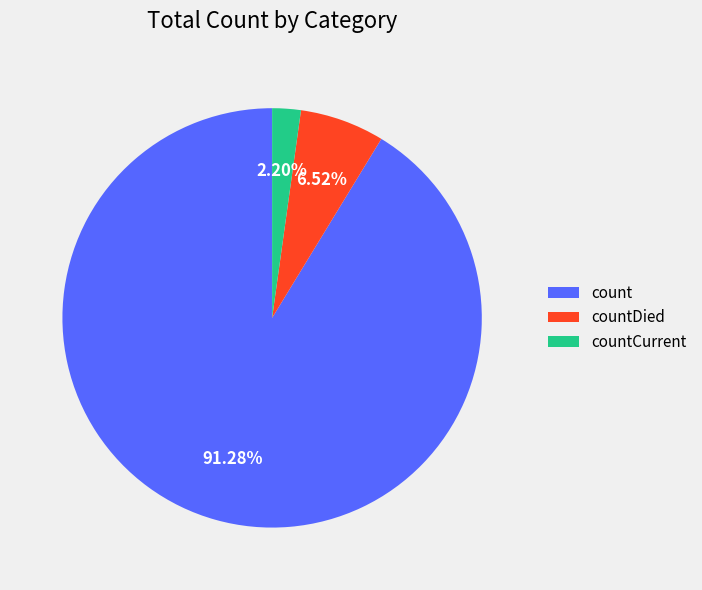

Is it true that count is 91% of the pie?

True